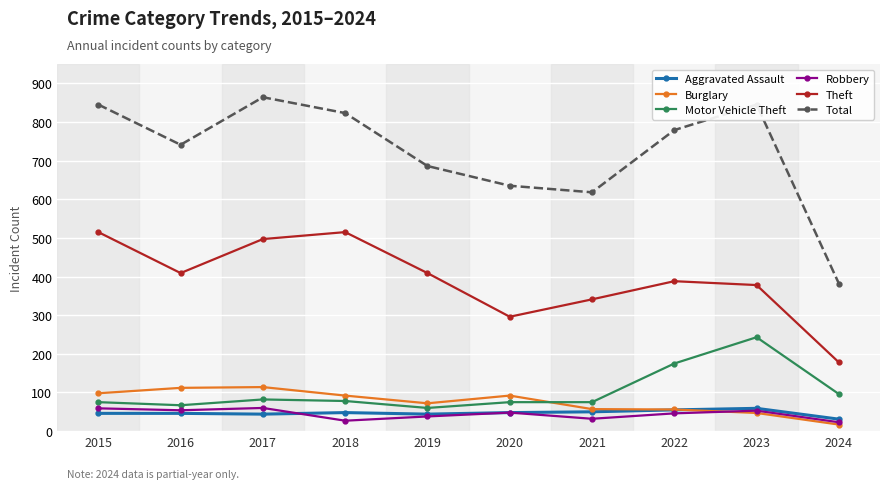

At which label does Theft first exceed 409?

2015